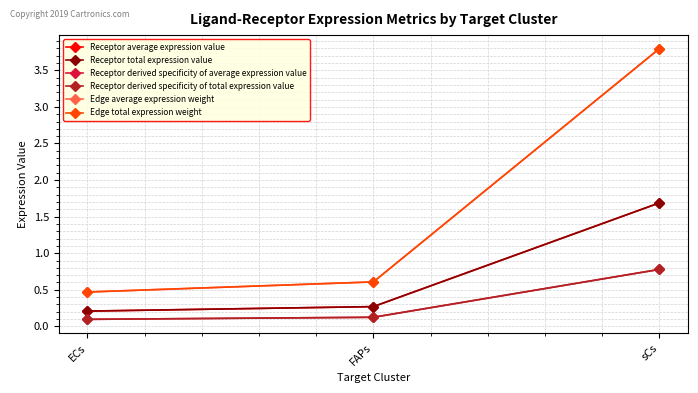

What is the difference between the maximum and minimum values in the Receptor total expression value series?

1.5